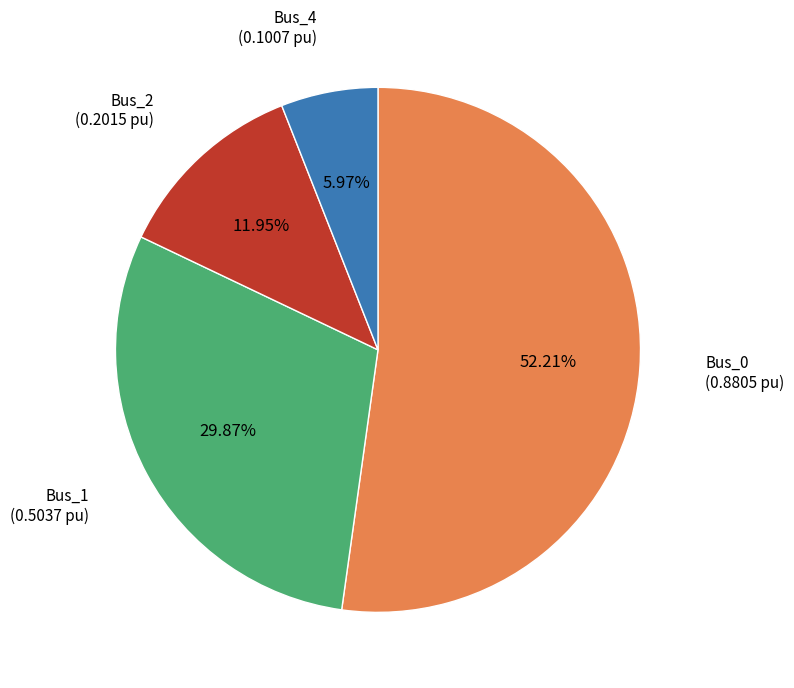

Count the number of slices in the pie.

4